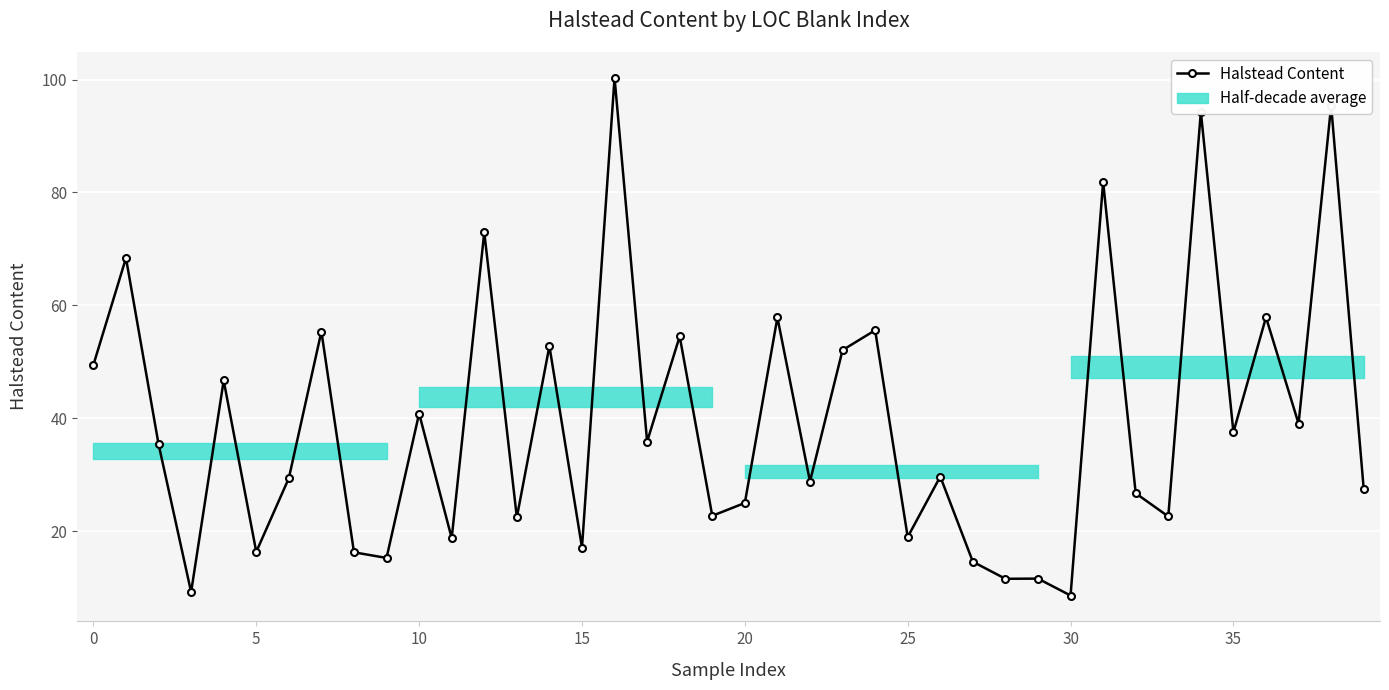

How many values are below 35?

20